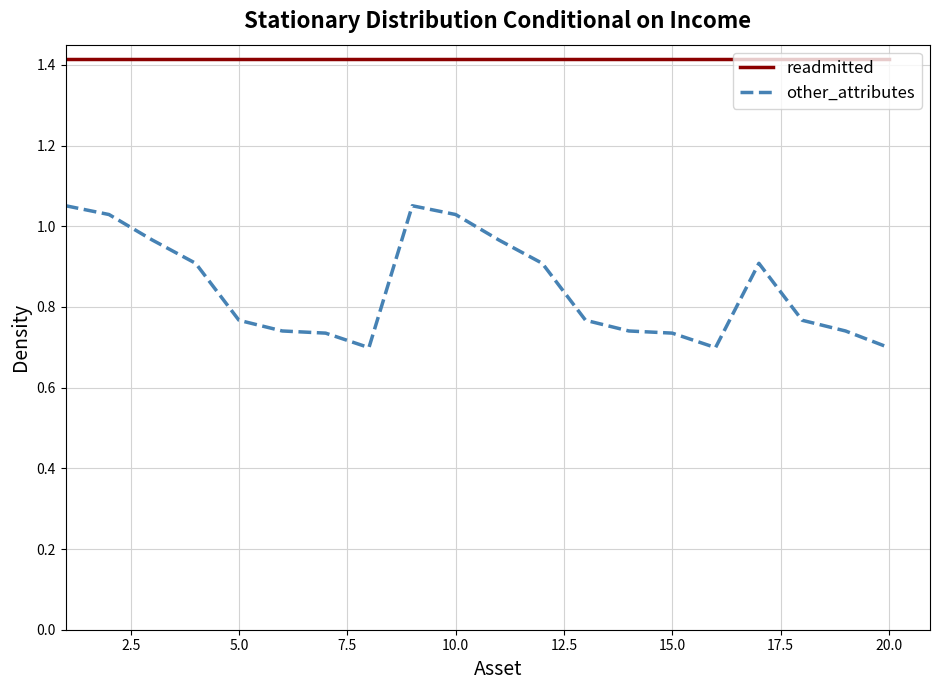

What is the difference between the maximum and second lowest values in the other_attributes series?

0.4